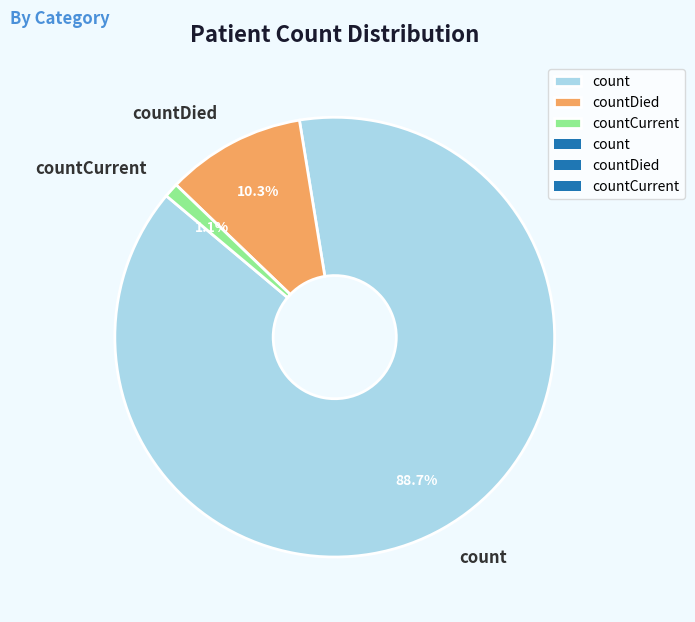

Which category accounts for the majority?

count